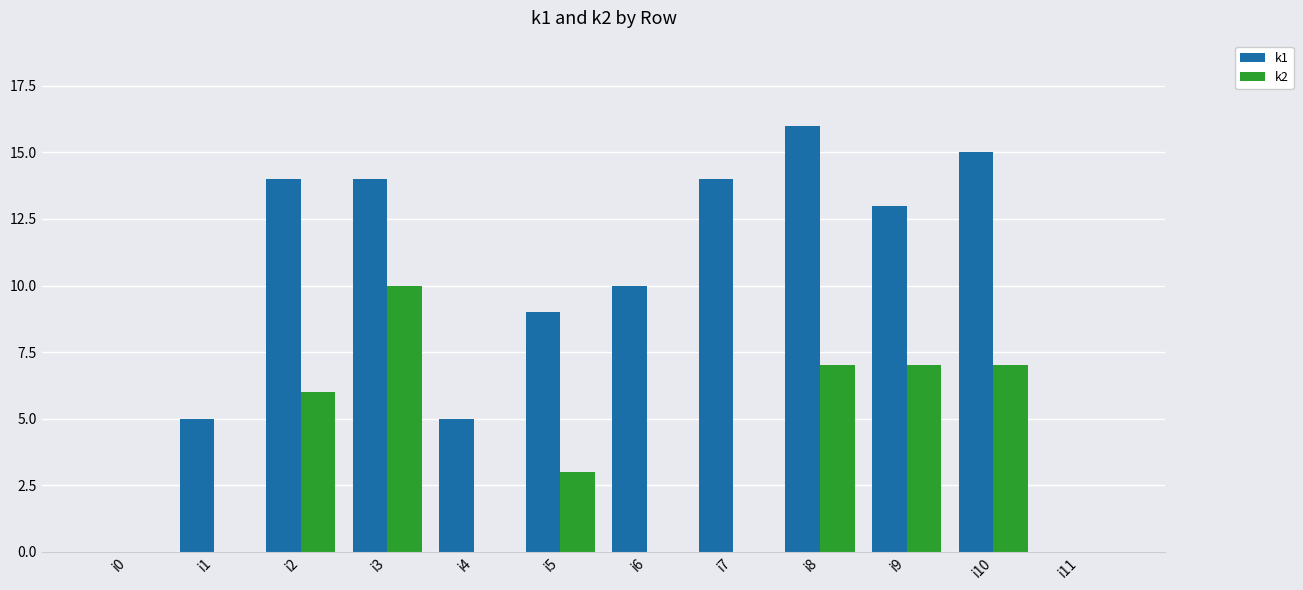

Which series changed the most between i4 and i9?

k1